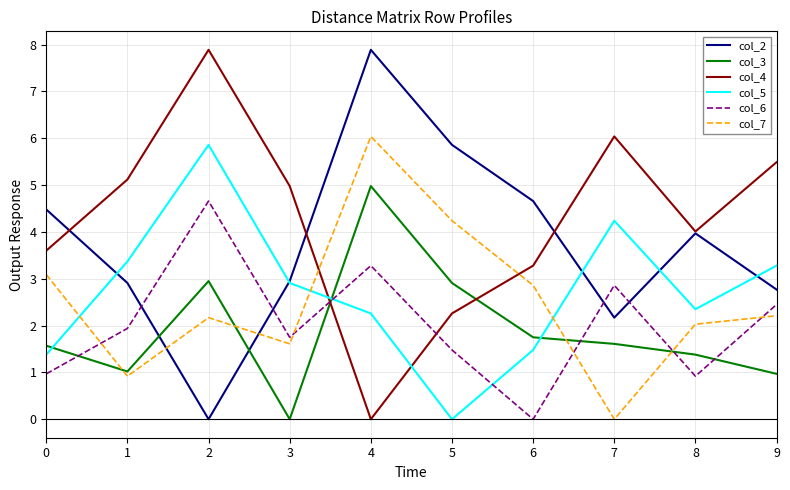

What is the difference between the second highest and minimum values in the col_6 series?

3.3